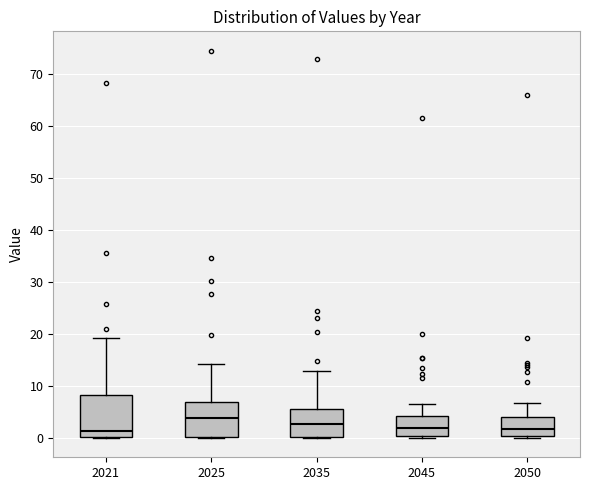

Where is the upper edge of the box at x = 2025 on the y-axis? The values are not printed on the chart, so give them approximately, as read against the axis.

7